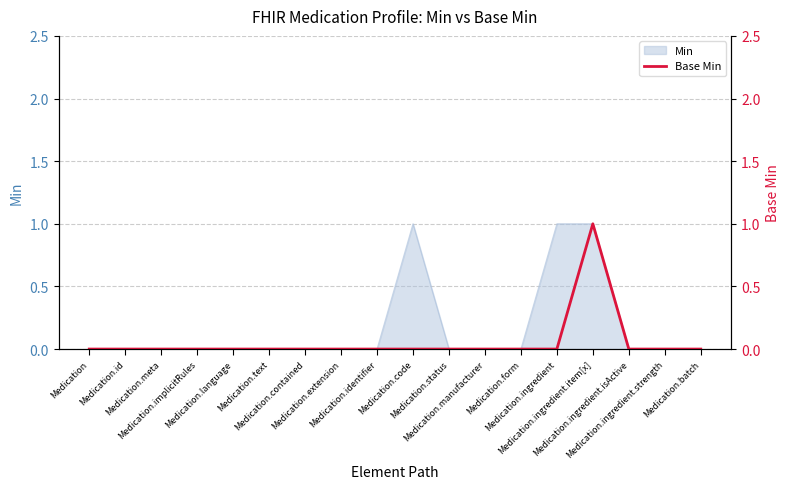

Does the chart have visible grid lines?

Yes